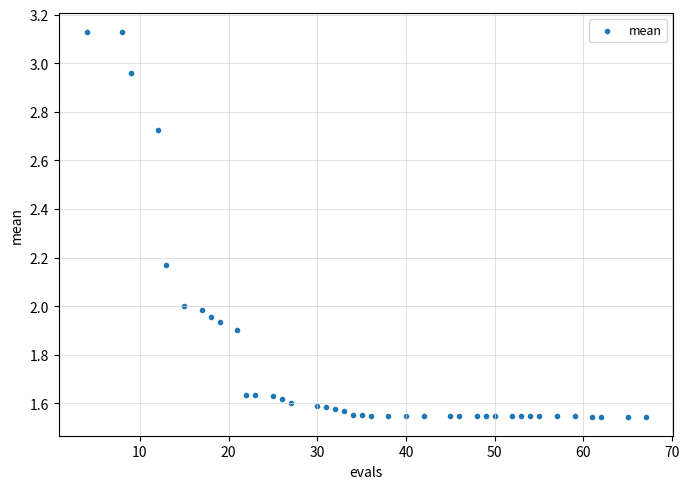

What is the range of X values (max minus min)?

63.0